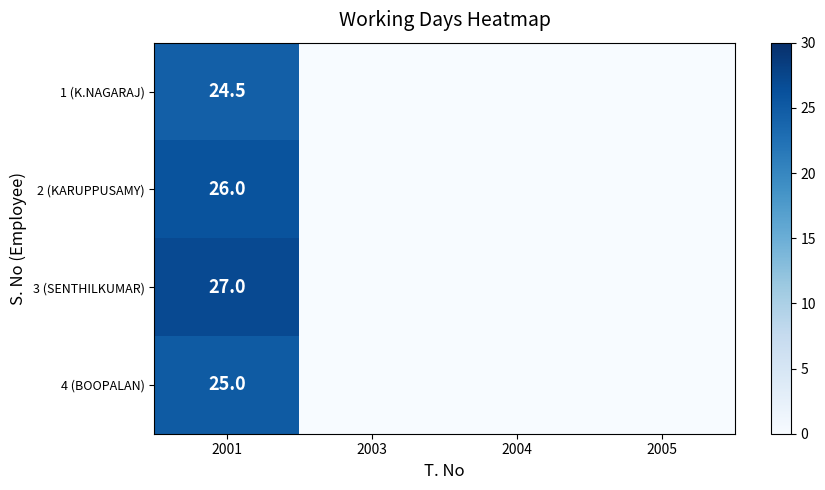

What is the difference between the highest and lowest values at 2001?

2.5